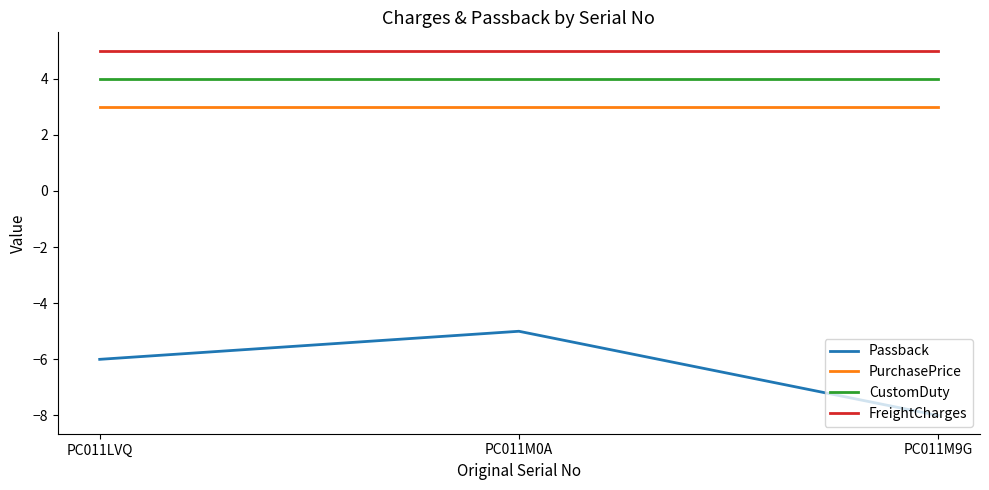

Does the chart have visible grid lines?

No